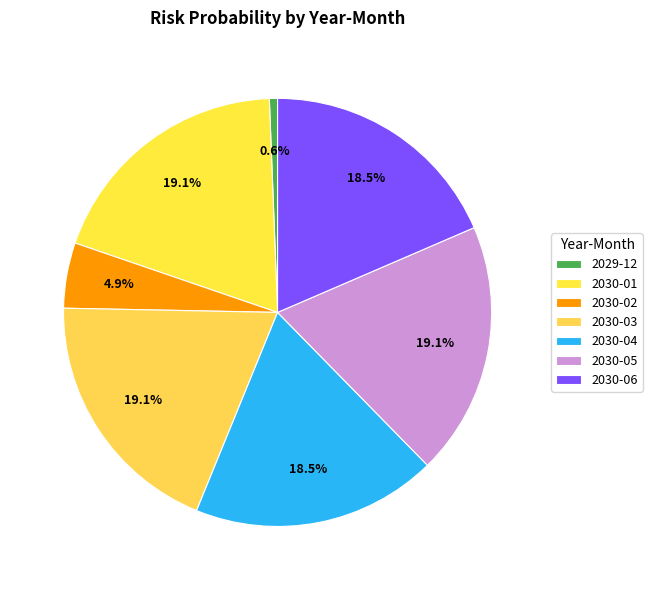

Does any single category account for the majority?

No